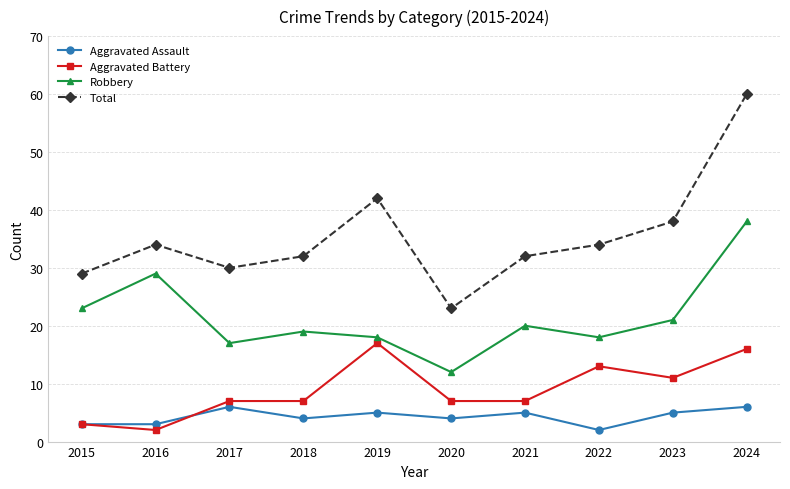

At 2023, list the series in order from largest to smallest.

Total, Robbery, Aggravated Battery, Aggravated Assault